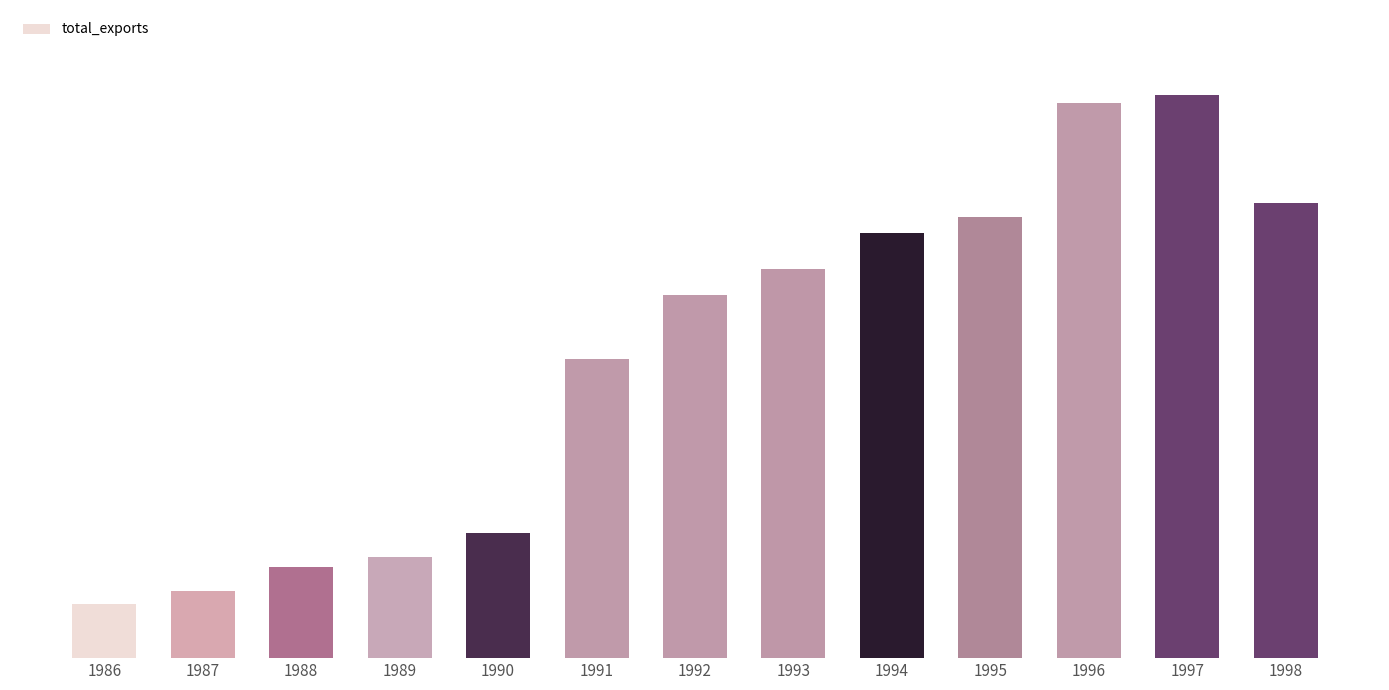

Are the bars horizontal?

No